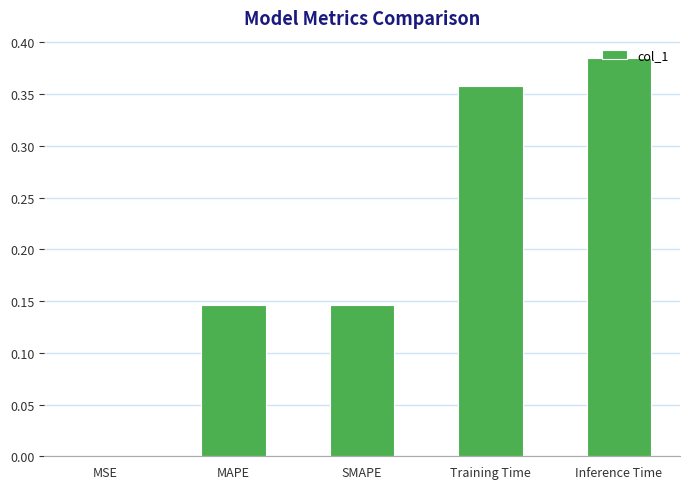

The value at Training Time is 0.6. True or false?

False